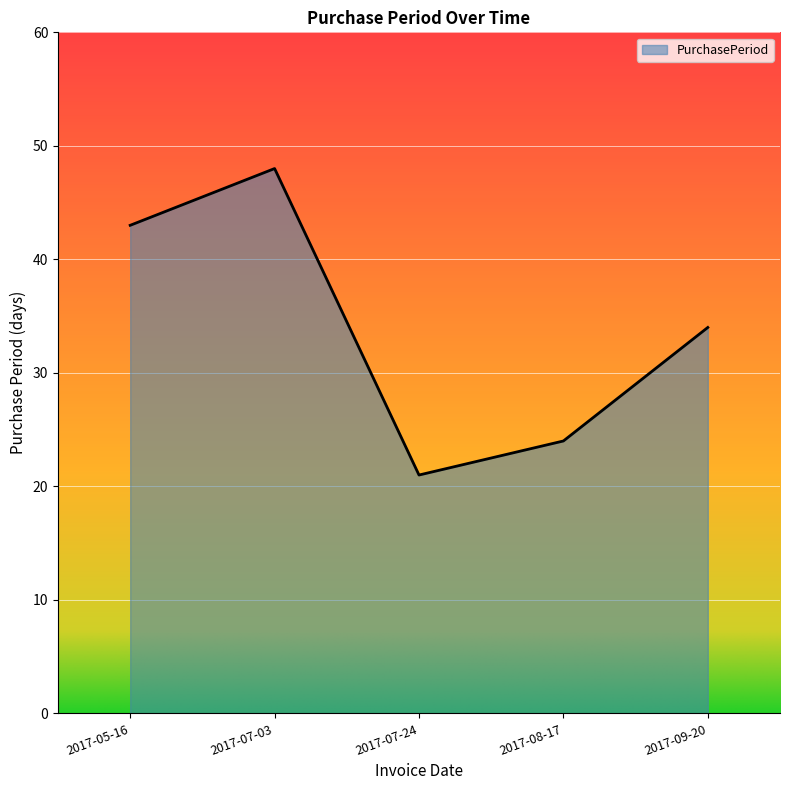

Approximately how many times larger is the value at 2017-07-24 compared to 2017-09-20?

0.6